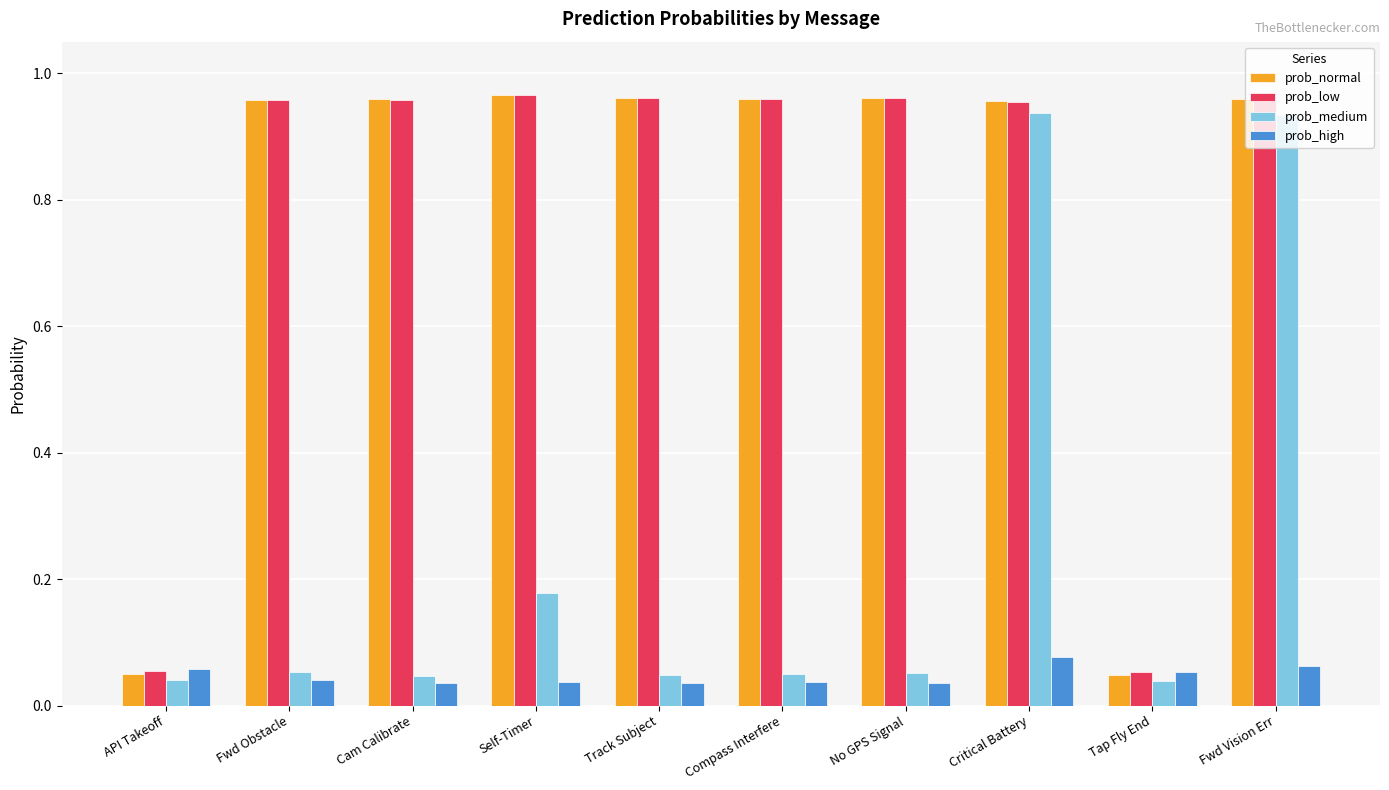

How many distinct data groups are displayed?

4